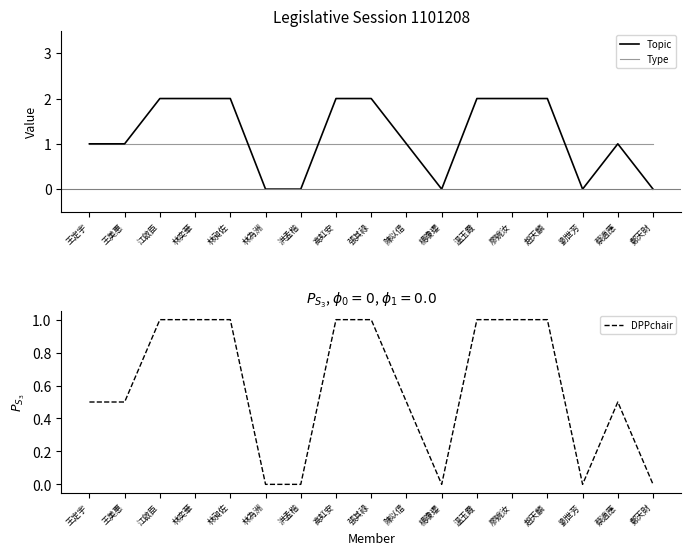

The Topic series shows 2.0 at 江啟臣. True or false?

True